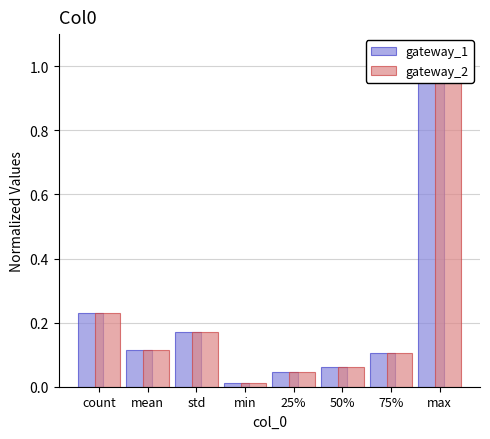

What is the label of the 1st bar from the left?

count